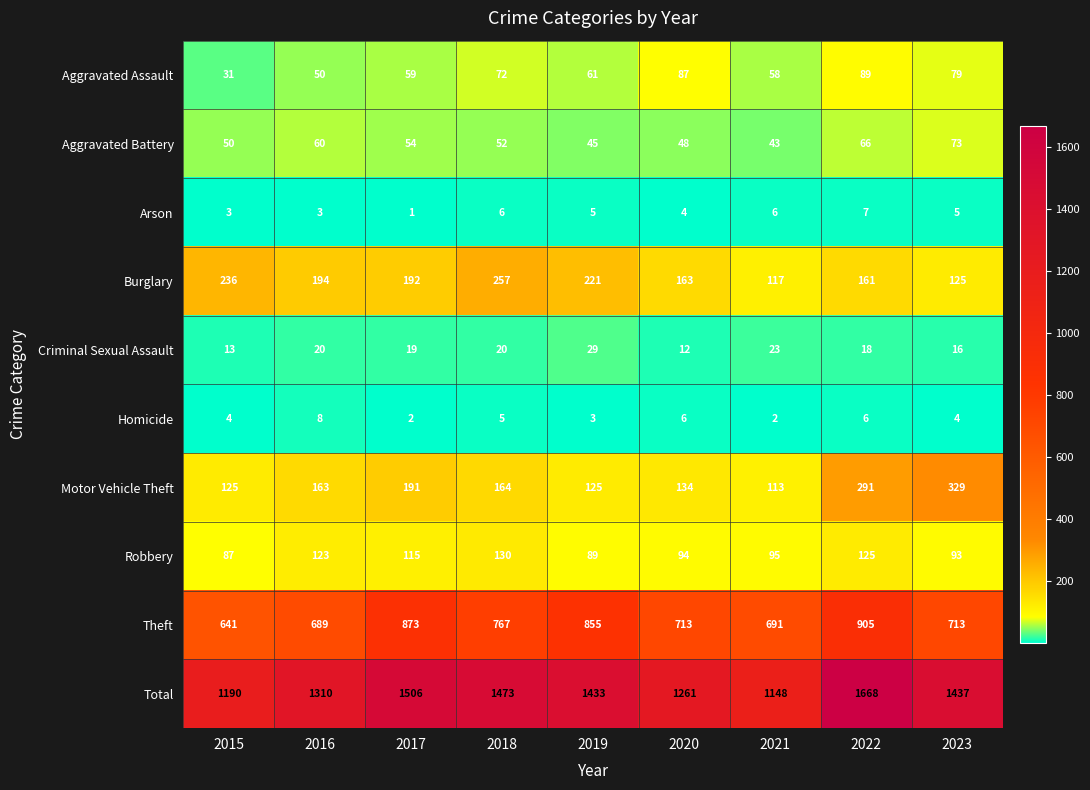

What is the sum of all Motor Vehicle Theft values?

1635